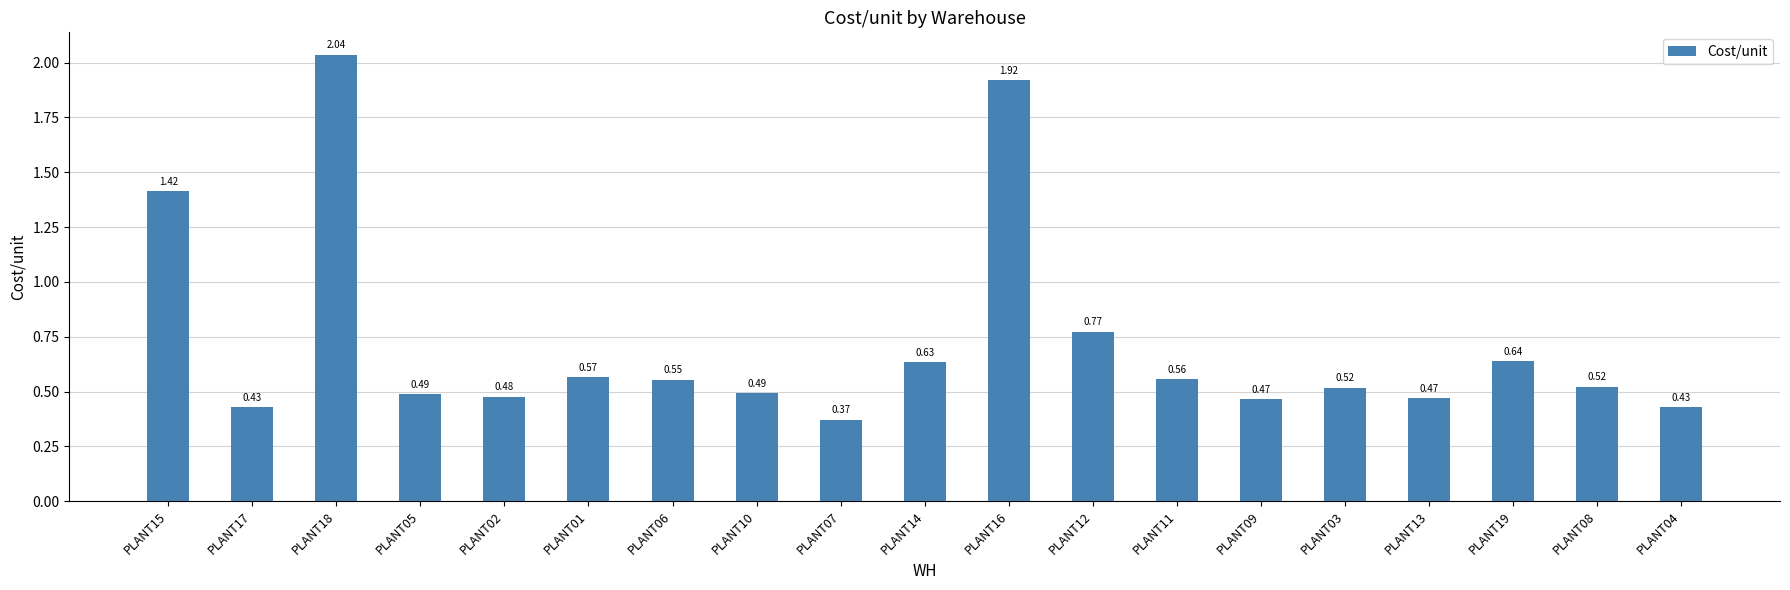

What is the sum of the values at PLANT14 and PLANT11?

1.2